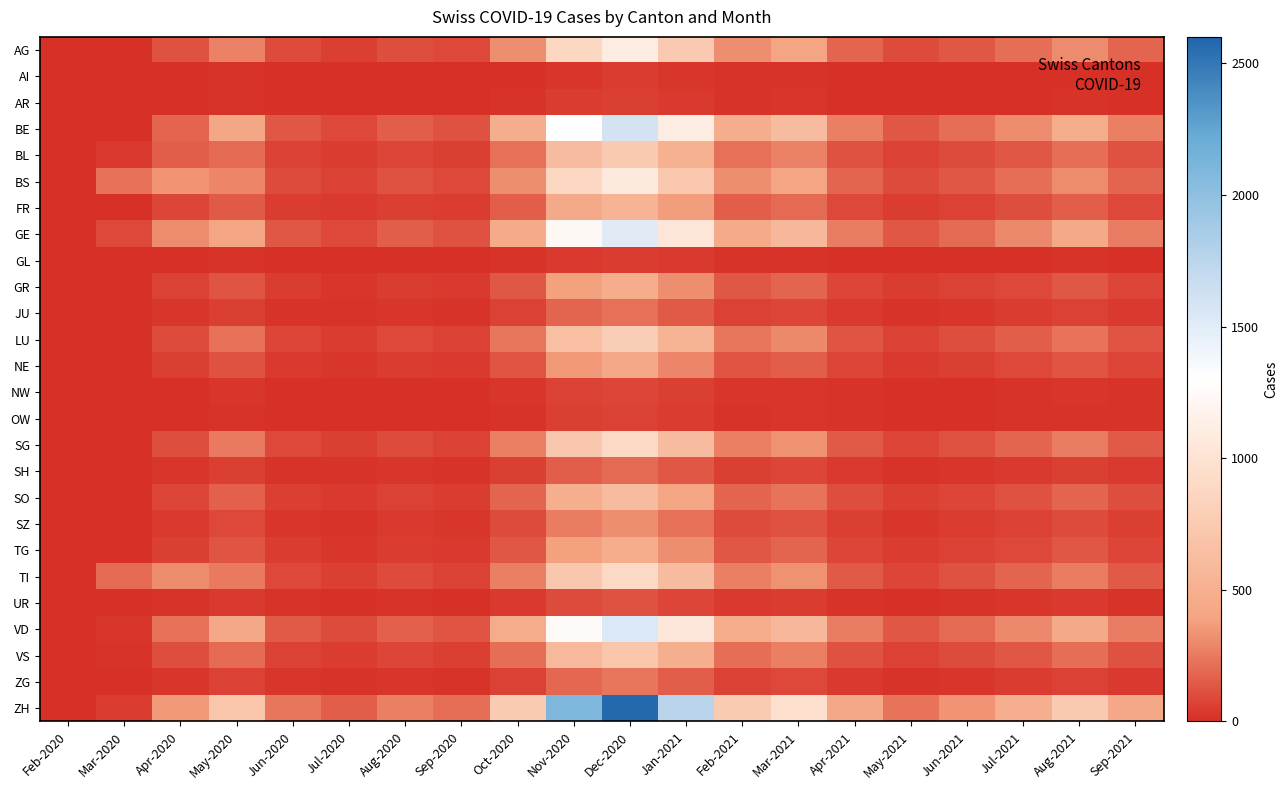

Rank the series by their maximum value, from highest to lowest.

ZH, BE, VD, GE, AG, BS, SG, TI, LU, BL, VS, SO, FR, GR, TG, NE, SZ, ZG, JU, SH, UR, NW, OW, AR, GL, AI